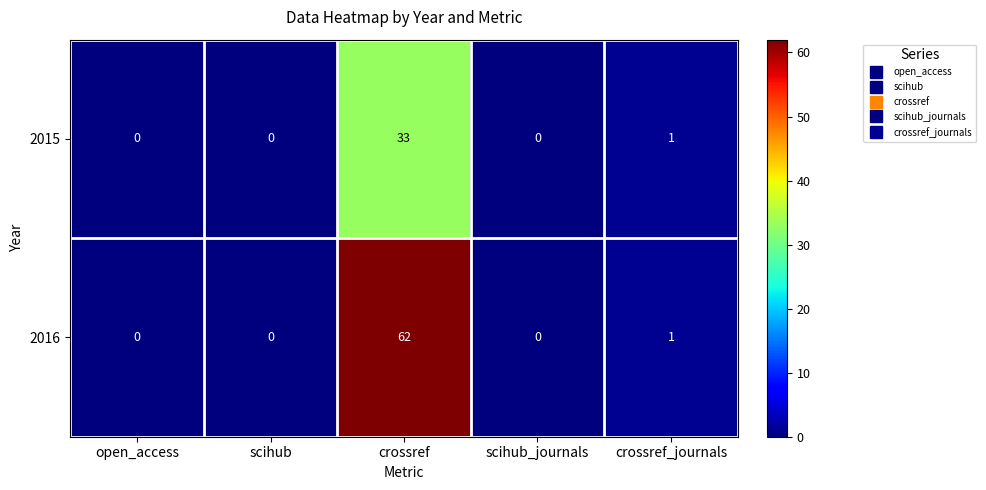

The 2016 series shows 1 at crossref_journals. True or false?

True